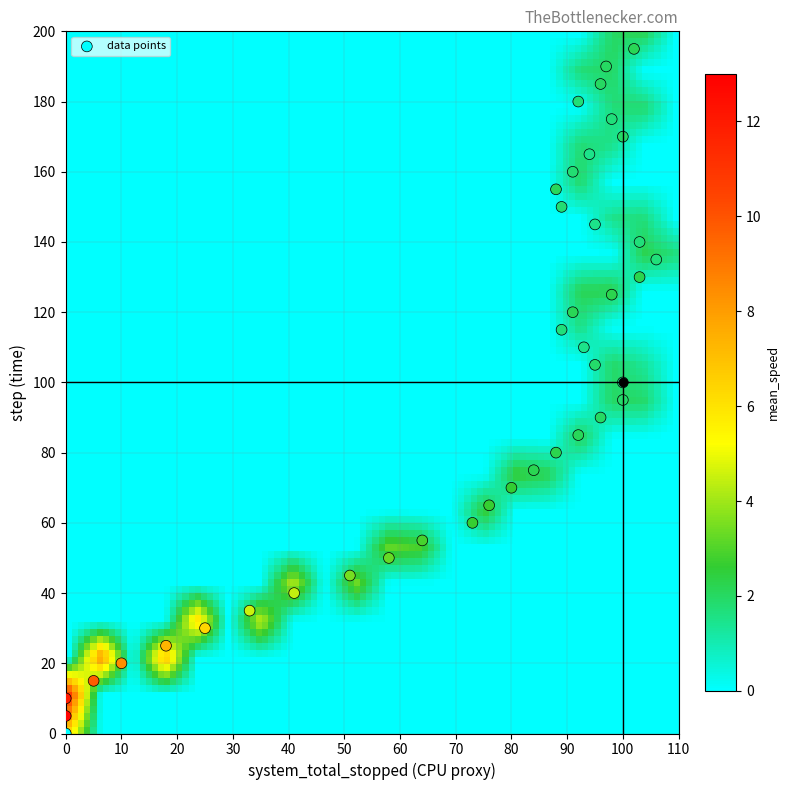

What is the range of Y values (max minus min)?

195